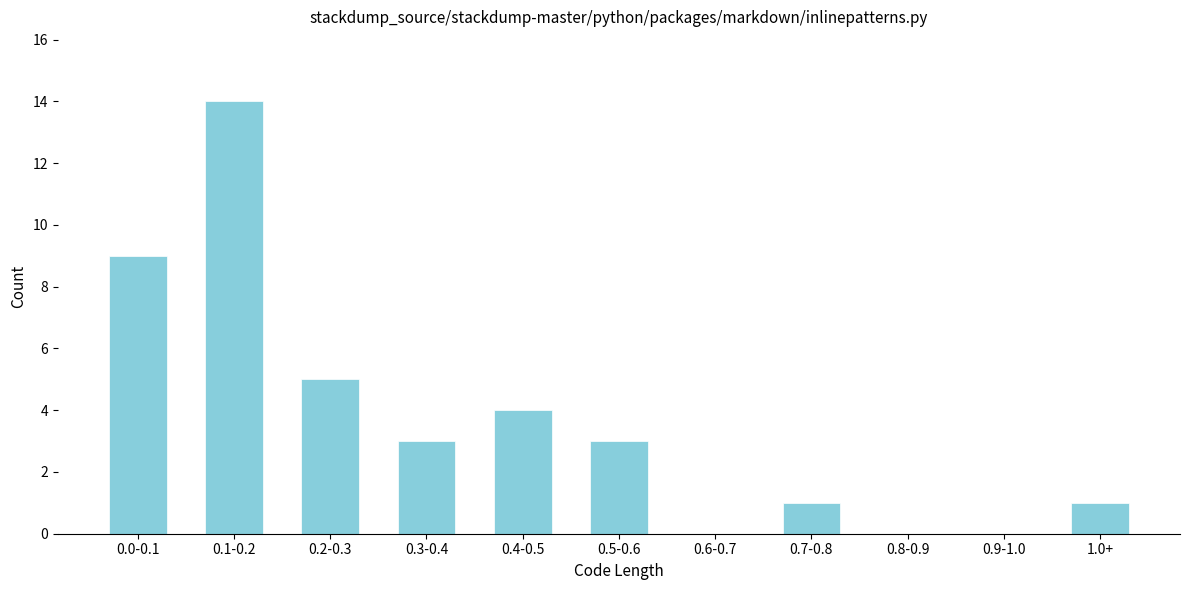

Reading left to right, extract all data points from this chart.

0.0-0.1=9	0.1-0.2=14	0.2-0.3=5	0.3-0.4=3	0.4-0.5=4	0.5-0.6=3	0.6-0.7=0	0.7-0.8=1	0.8-0.9=0	0.9-1.0=0	1.0+=1